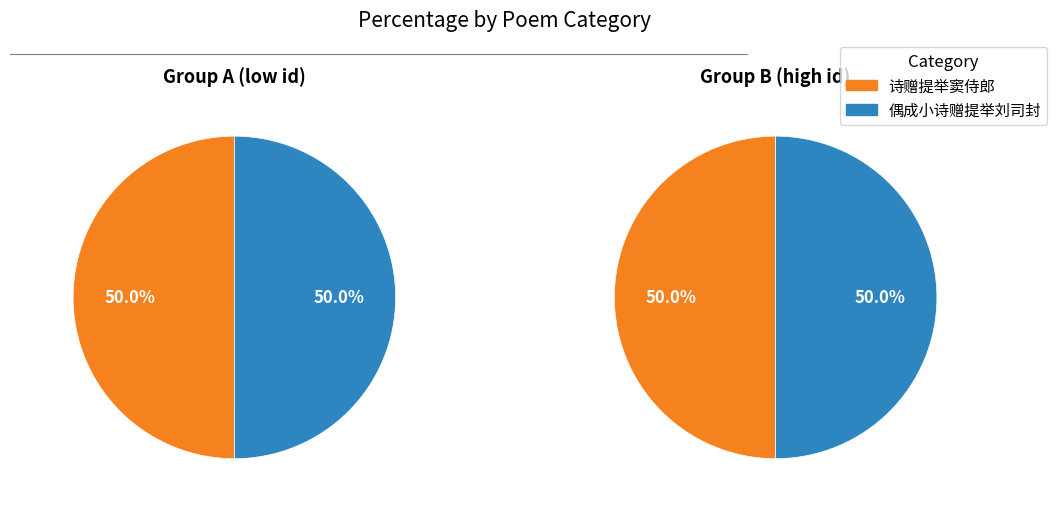

How many slices are in this pie chart?

2